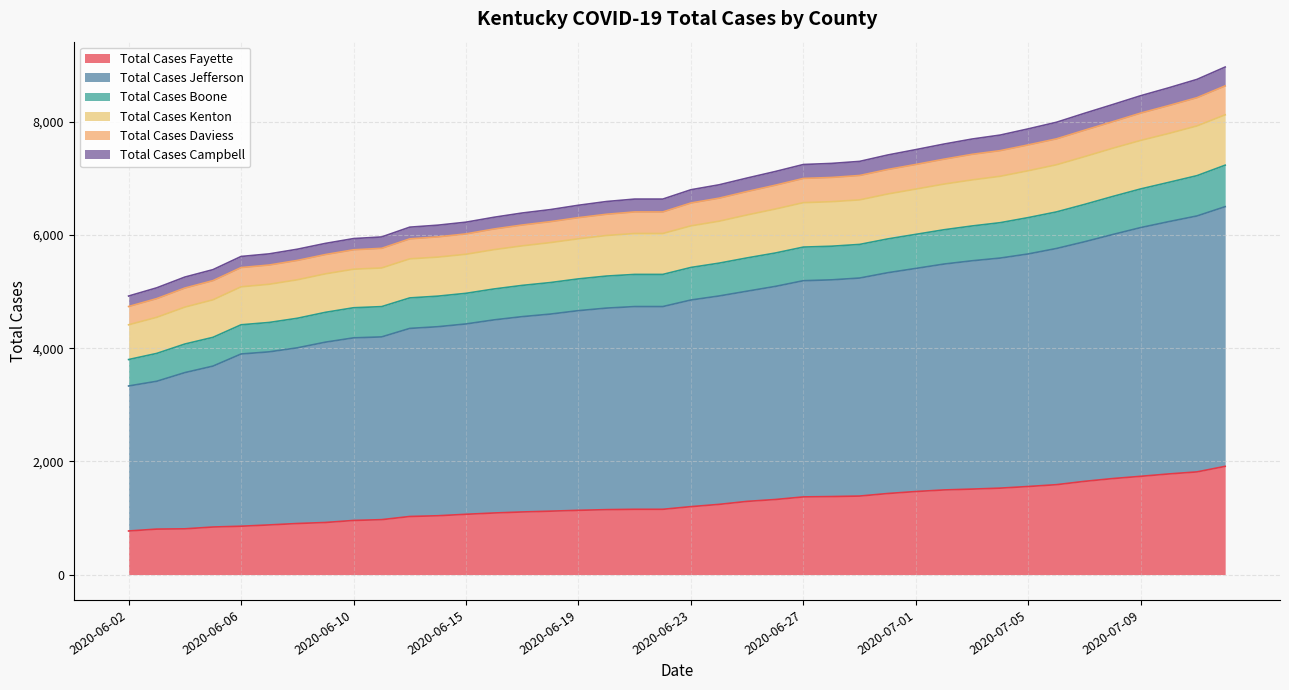

Does the chart display data point markers on the line(s)?

No